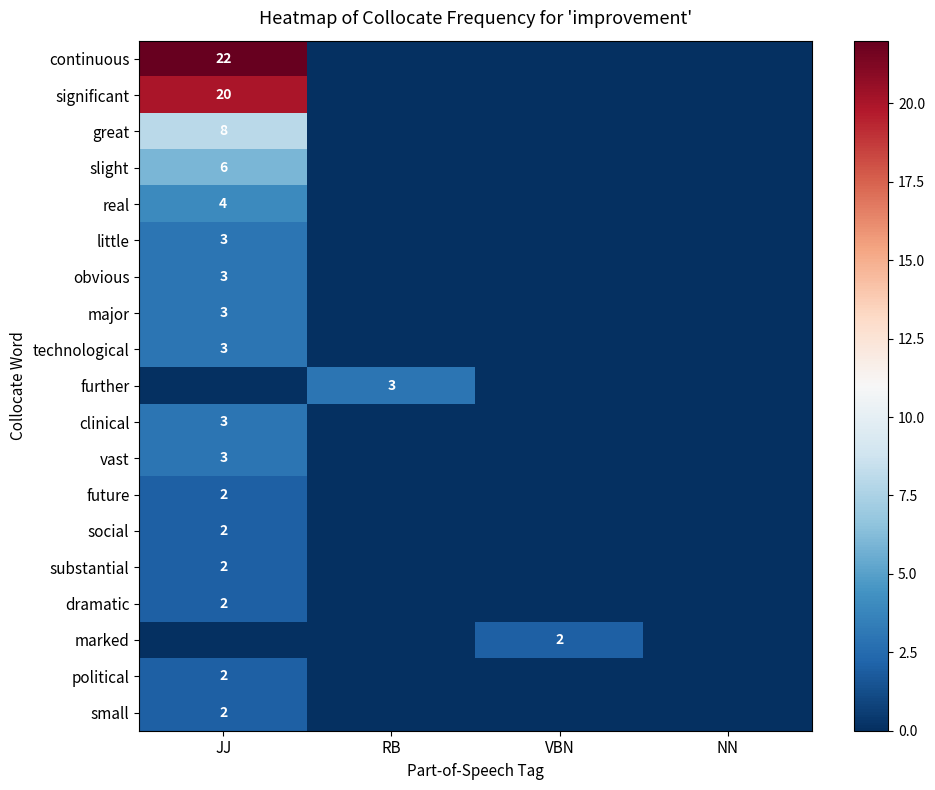

The substantial series shows 4 at JJ. True or false?

False